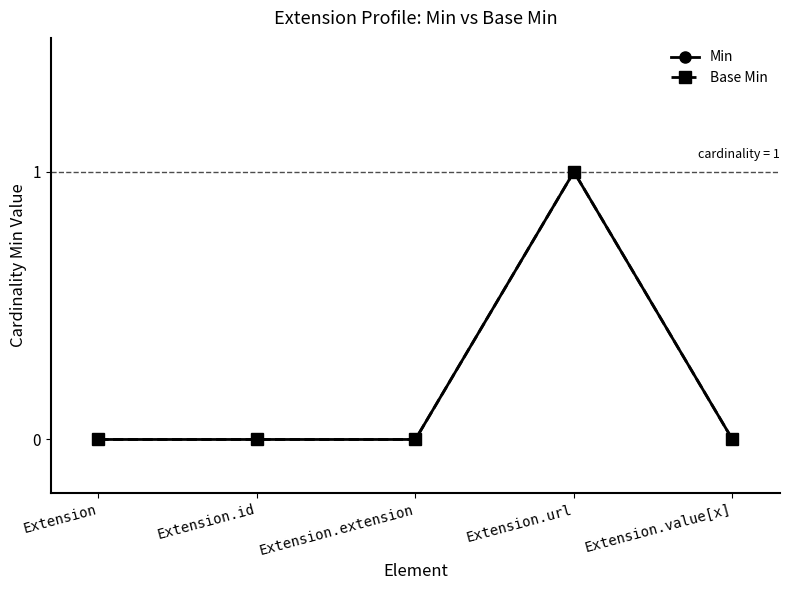

True or false: Base Min and Min intersect in this chart.

False